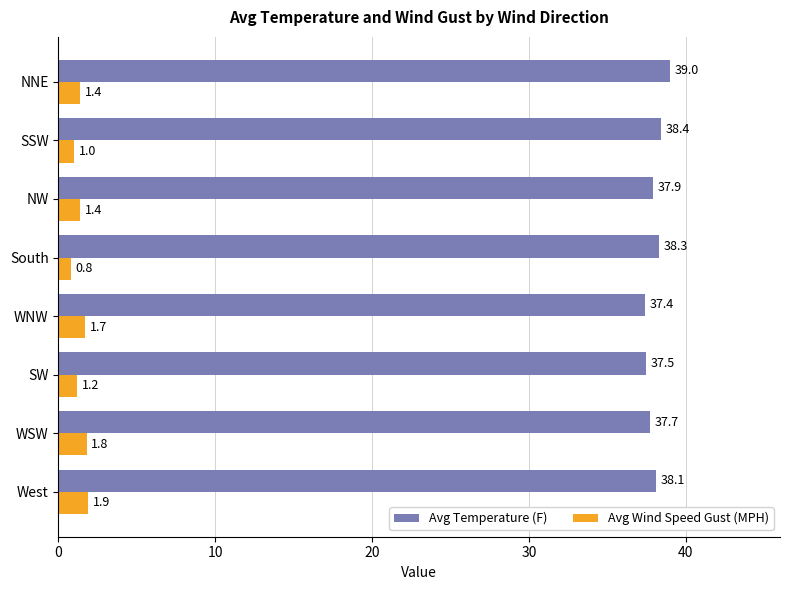

List the series in order of their peak value, lowest first.

Avg Wind Speed Gust (MPH), Avg Temperature (F)